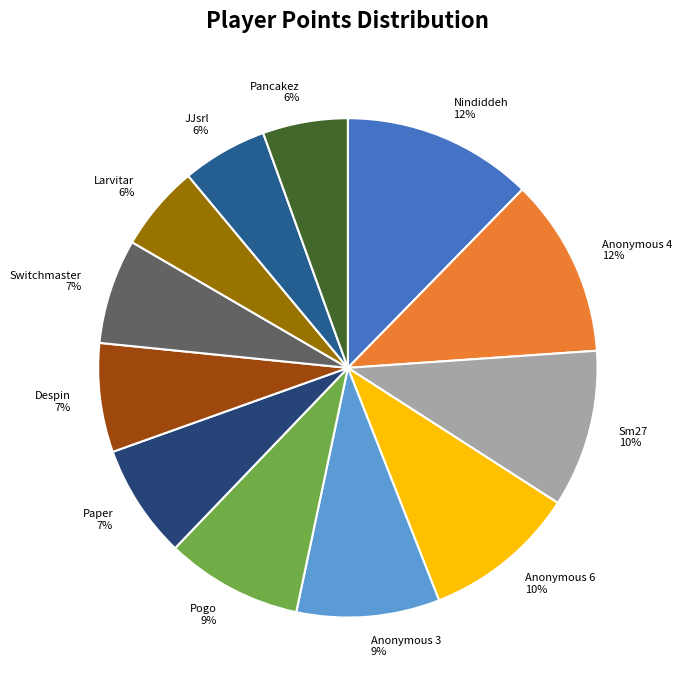

Between Sm27 and Pancakez, which is larger?

Sm27